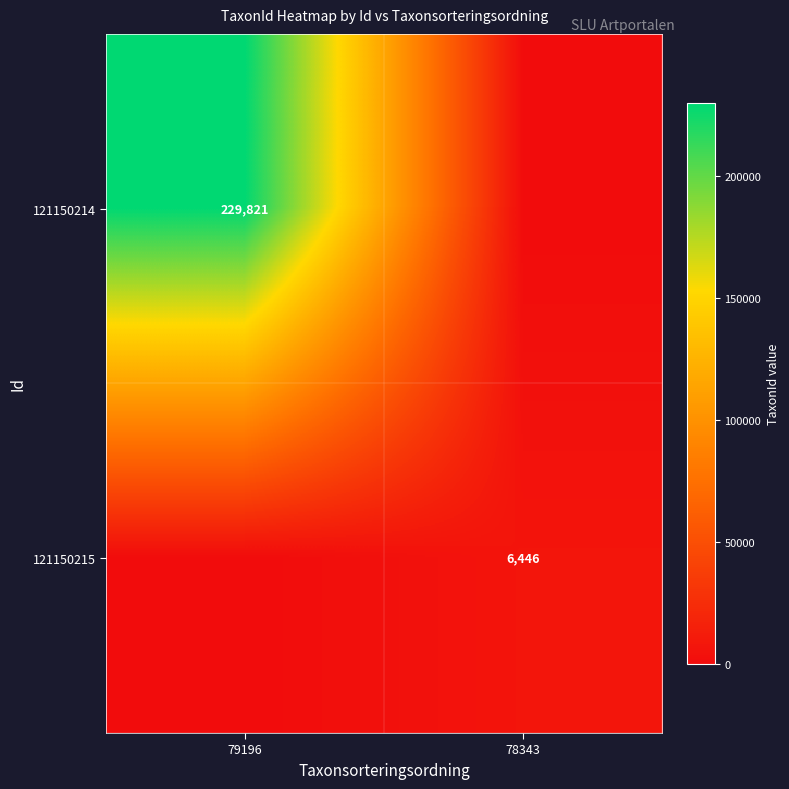

The 121150214 series shows 229821 at 79196. True or false?

True